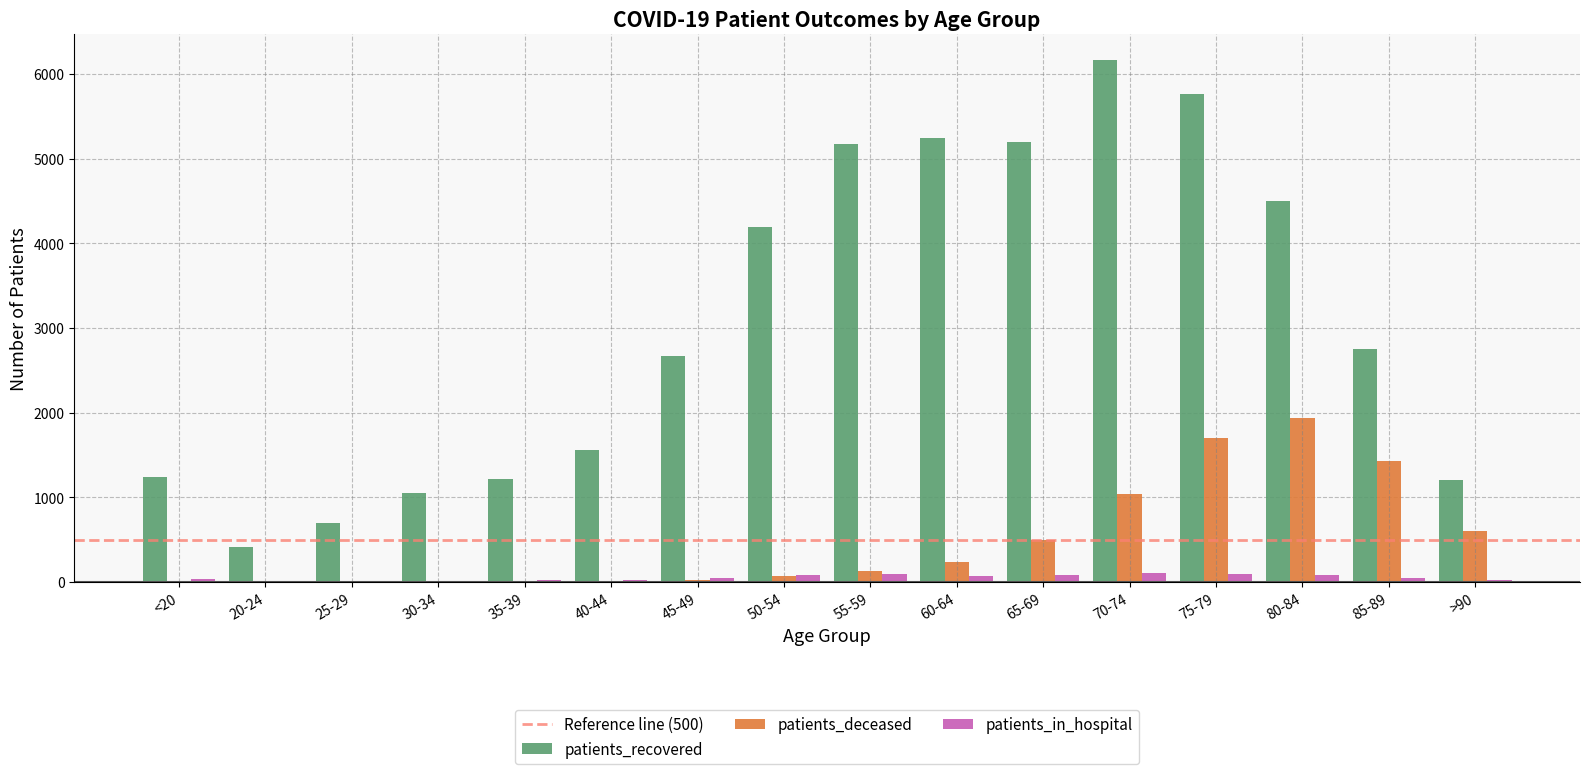

Are the bars horizontal?

No